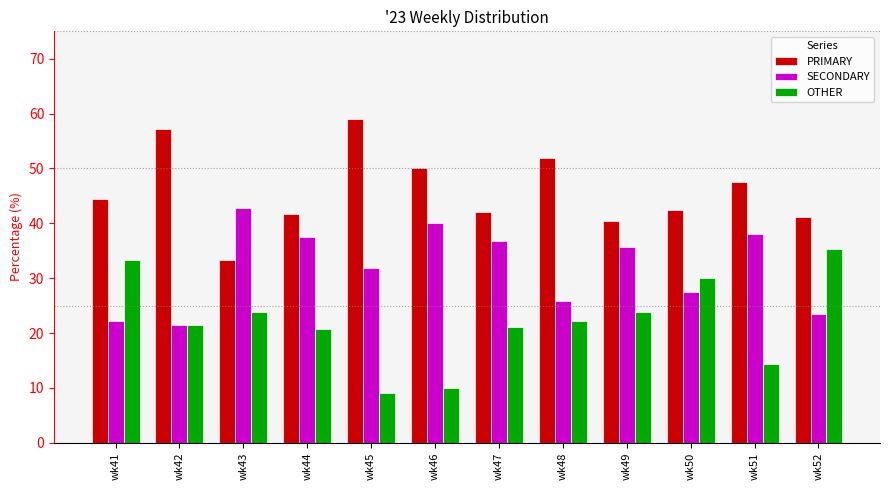

Are the bars grouped side by side (vs. stacked)?

Yes